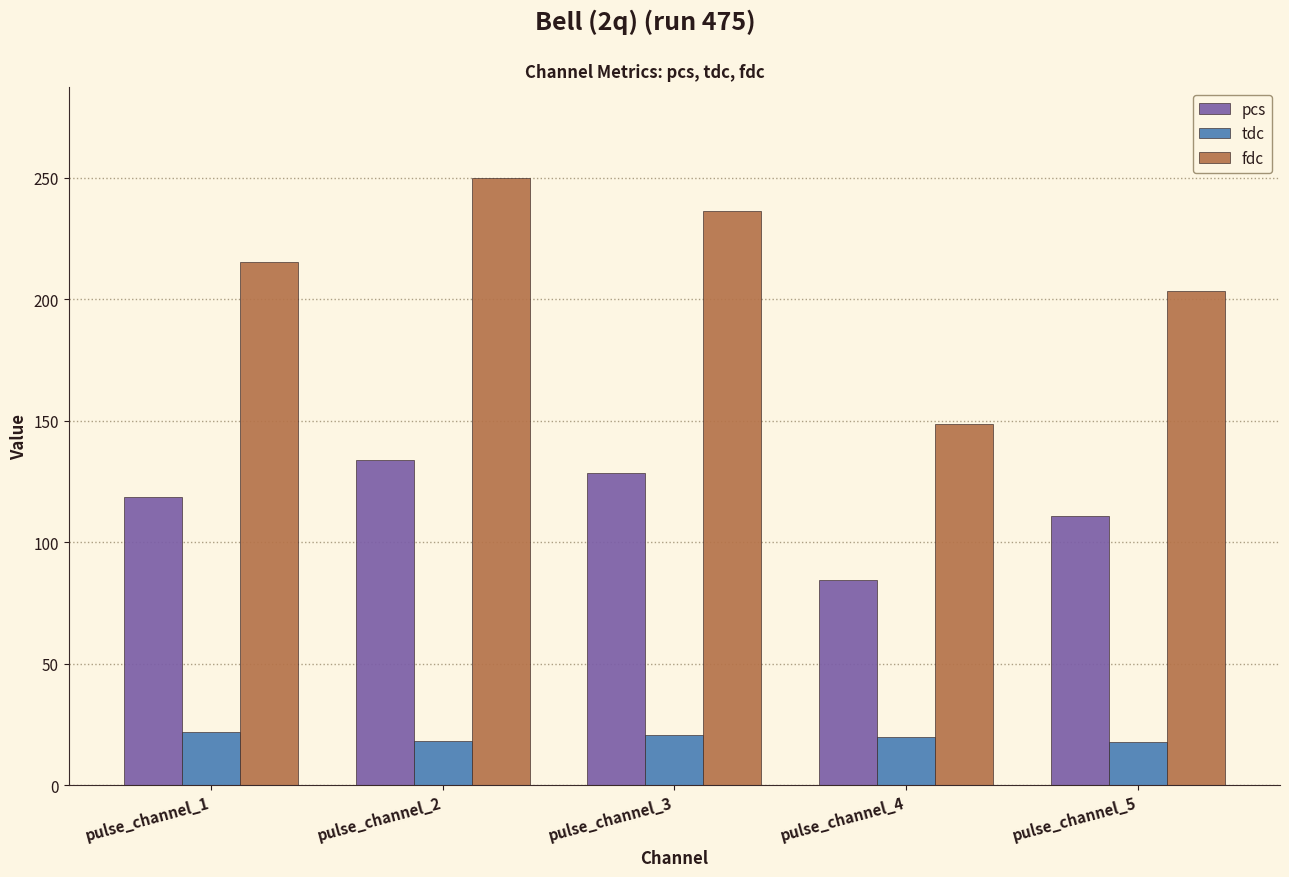

List the series in order of their peak value, highest first.

fdc, pcs, tdc